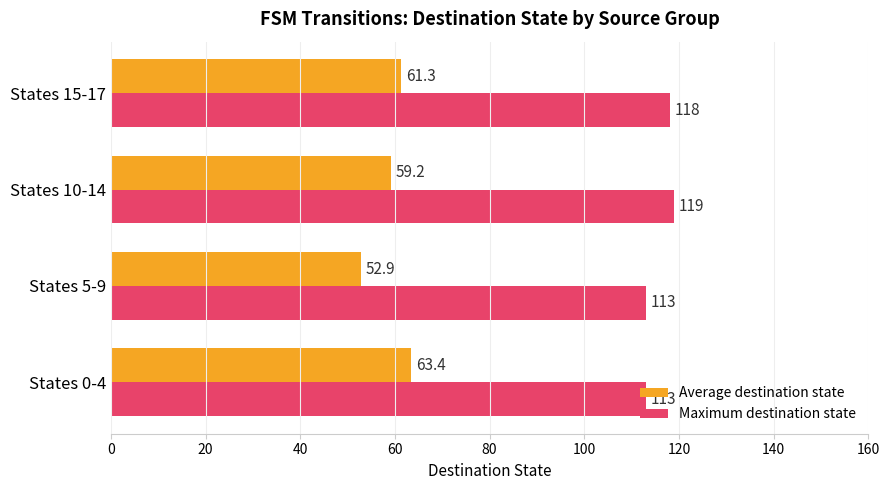

How many data points does each series have?

4